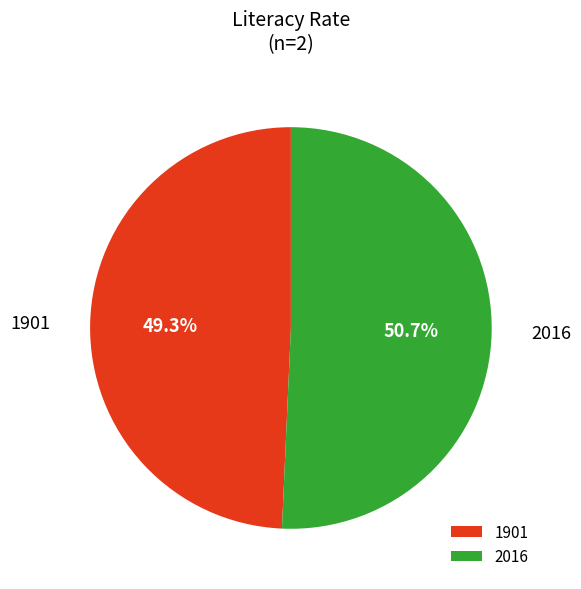

Which has a higher value, 1901 or 2016?

2016